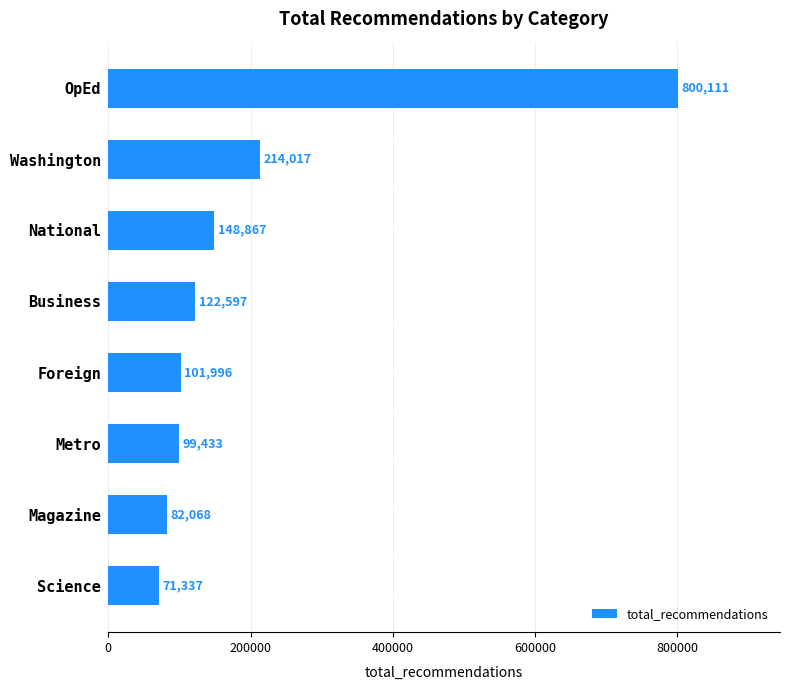

How many series are shown in this chart?

1